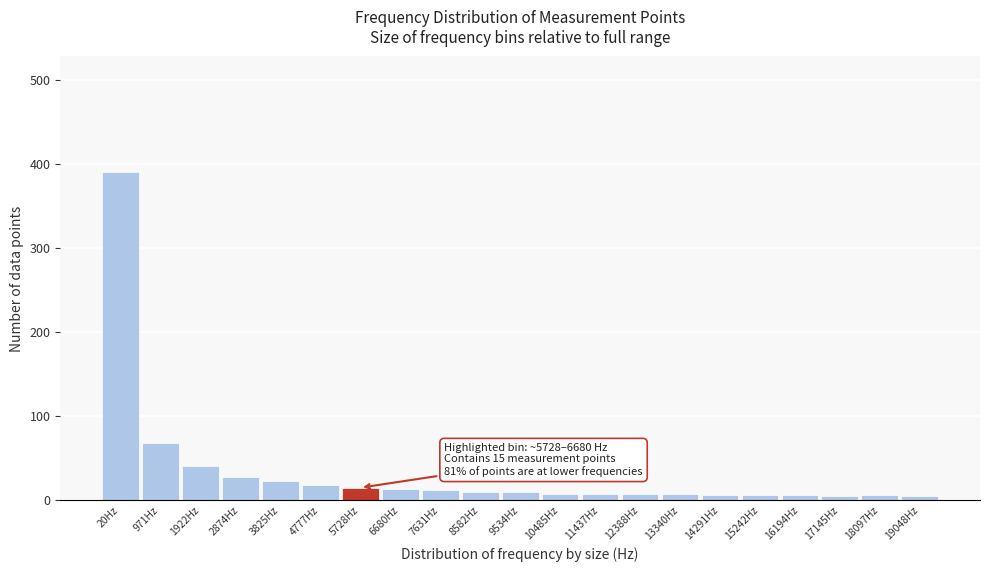

What is the difference between the maximum and second lowest values?

386